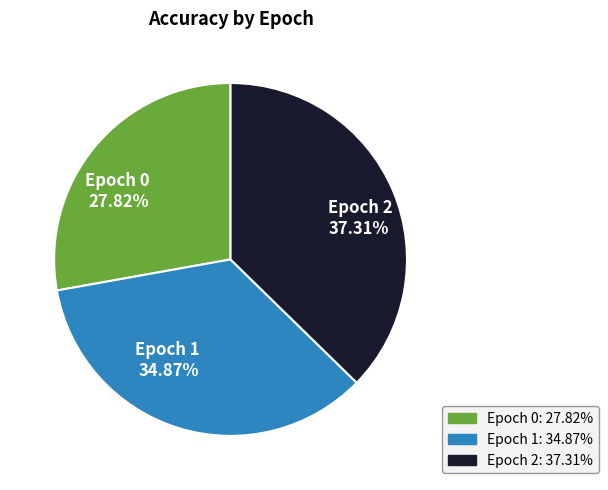

To the nearest percent, what portion does Epoch 0 represent?

28%